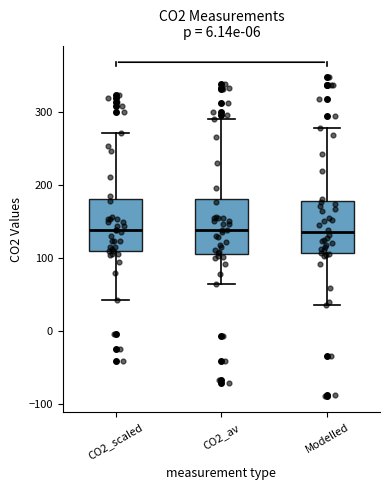

Reading left to right, transcribe this box plot: for each box, give where its median line is, the range the box spans, and where its two whiskers end, as read against the y-axis. The values are not printed on the chart, so give them approximately, as read against the axis.

CO2_scaled: median 140, box 110 to 180, whiskers 40 to 270
CO2_av: median 140, box 110 to 180, whiskers 60 to 290
Modelled: median 130, box 110 to 180, whiskers 30 to 280